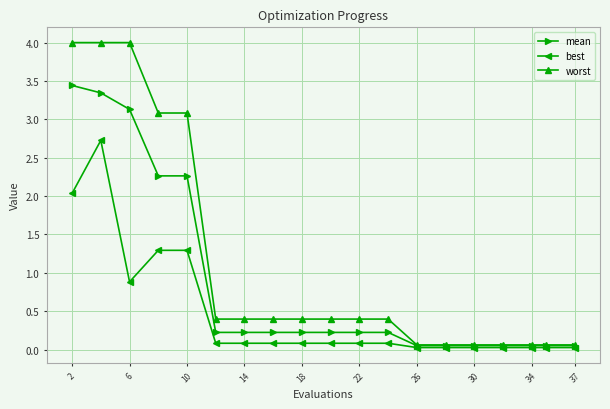

What is the value of the mean point at the 8th from the left?

0.2